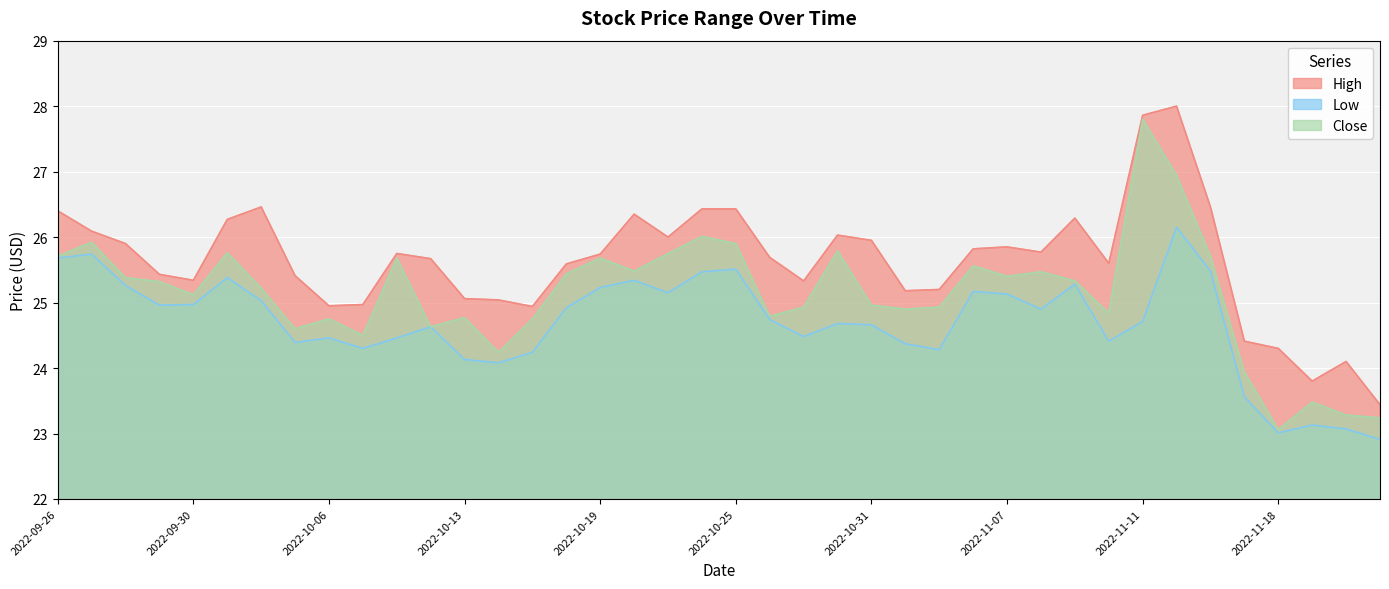

How many lines are shown in the chart?

3